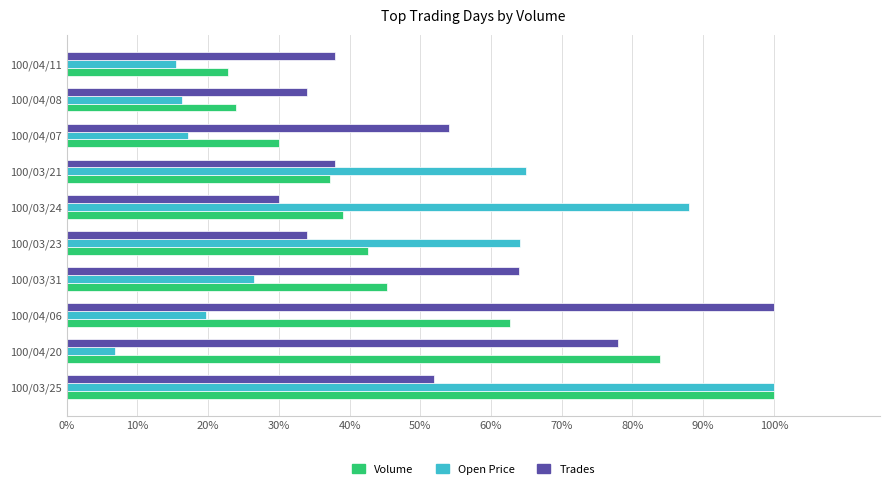

What are all the series names shown in the legend?

Volume, Open Price, Trades